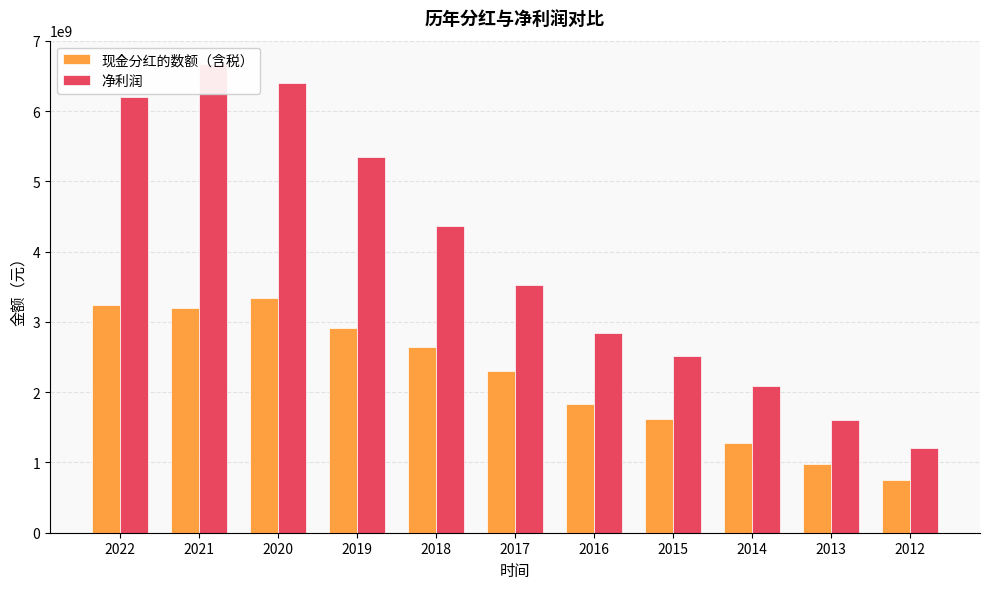

What is the difference between the highest and lowest values at 2014?

812232690.3